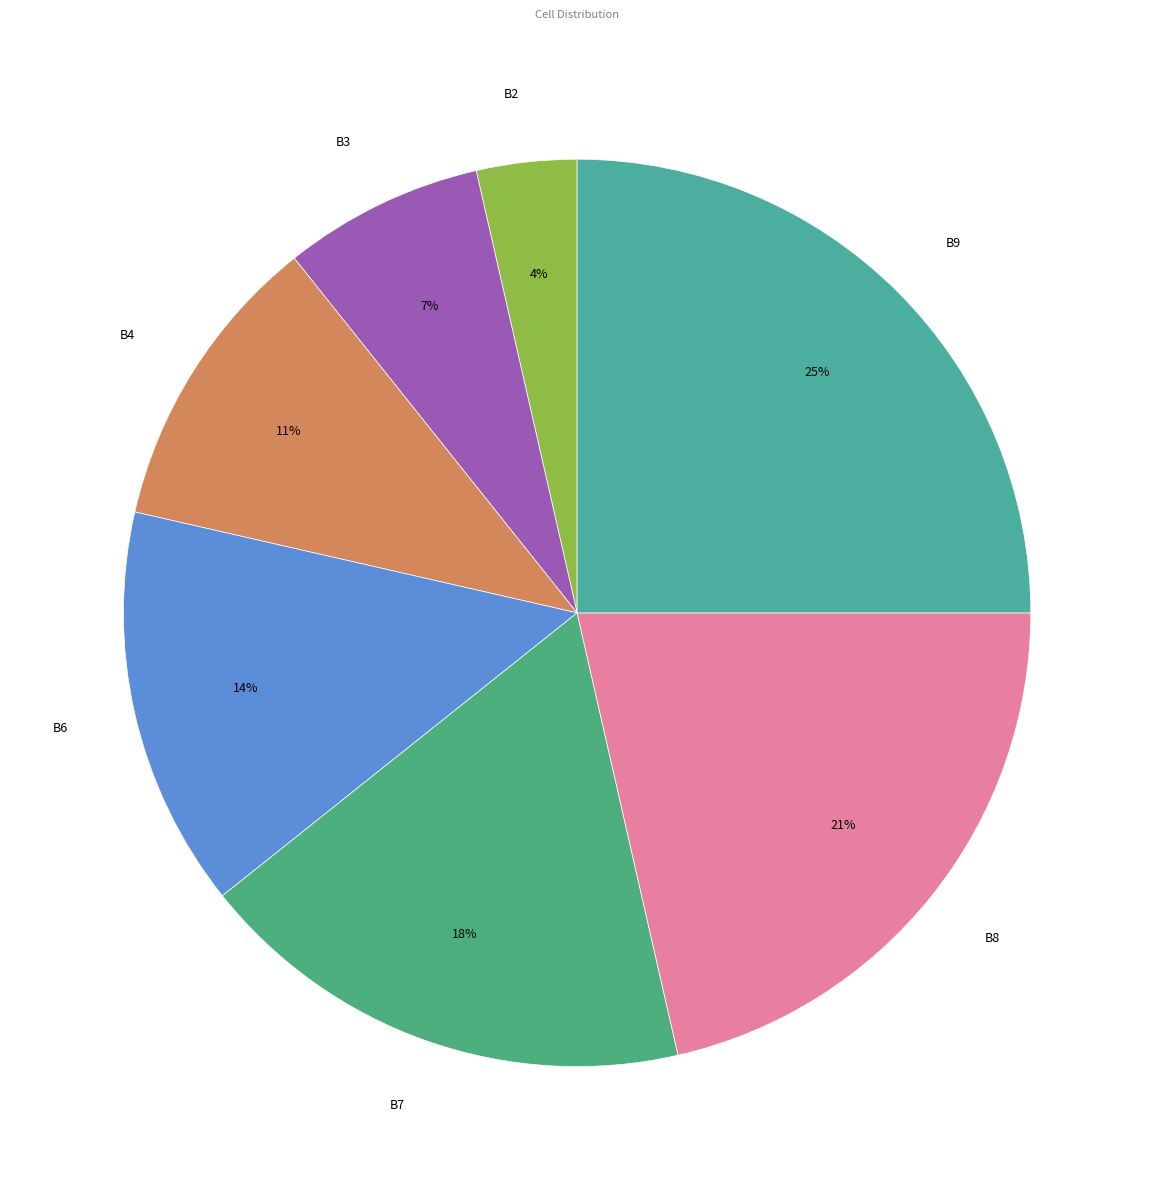

True or false: B7 accounts for 18% of the total.

True